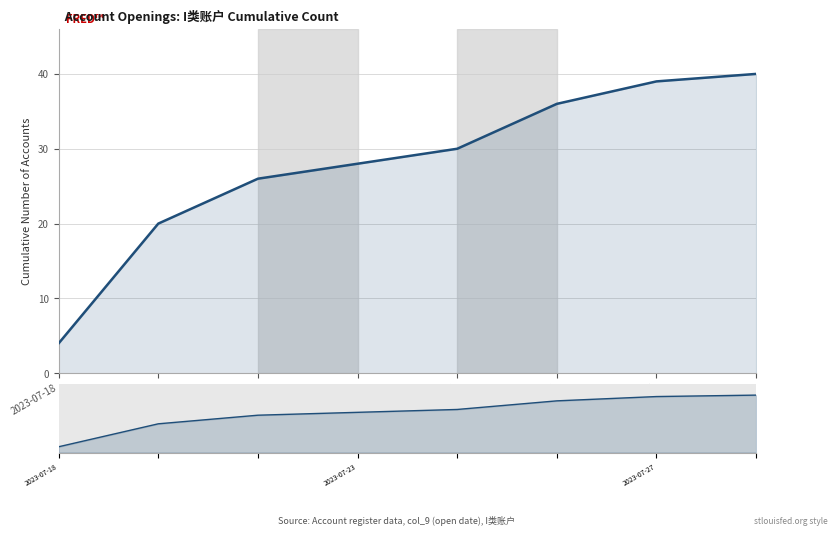

What is the smallest value displayed?

4